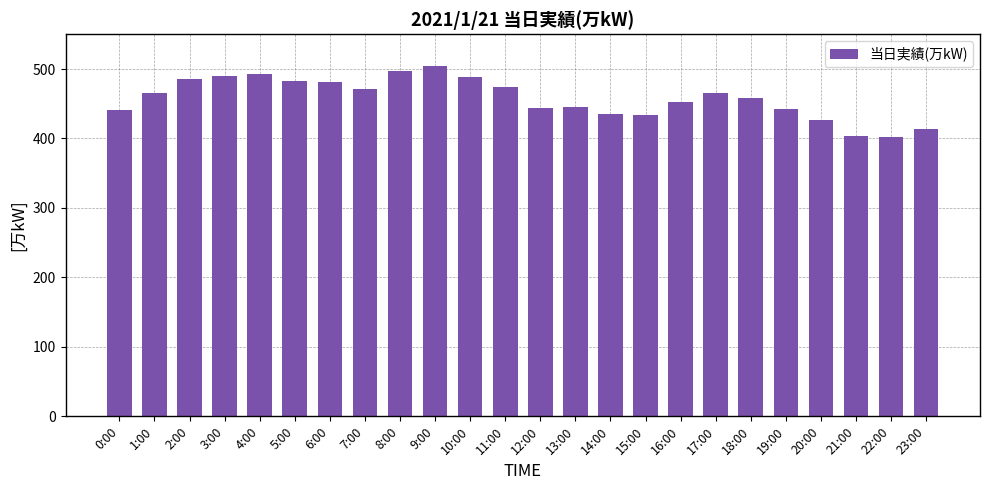

Between 5:00 and 15:00, which is larger?

5:00